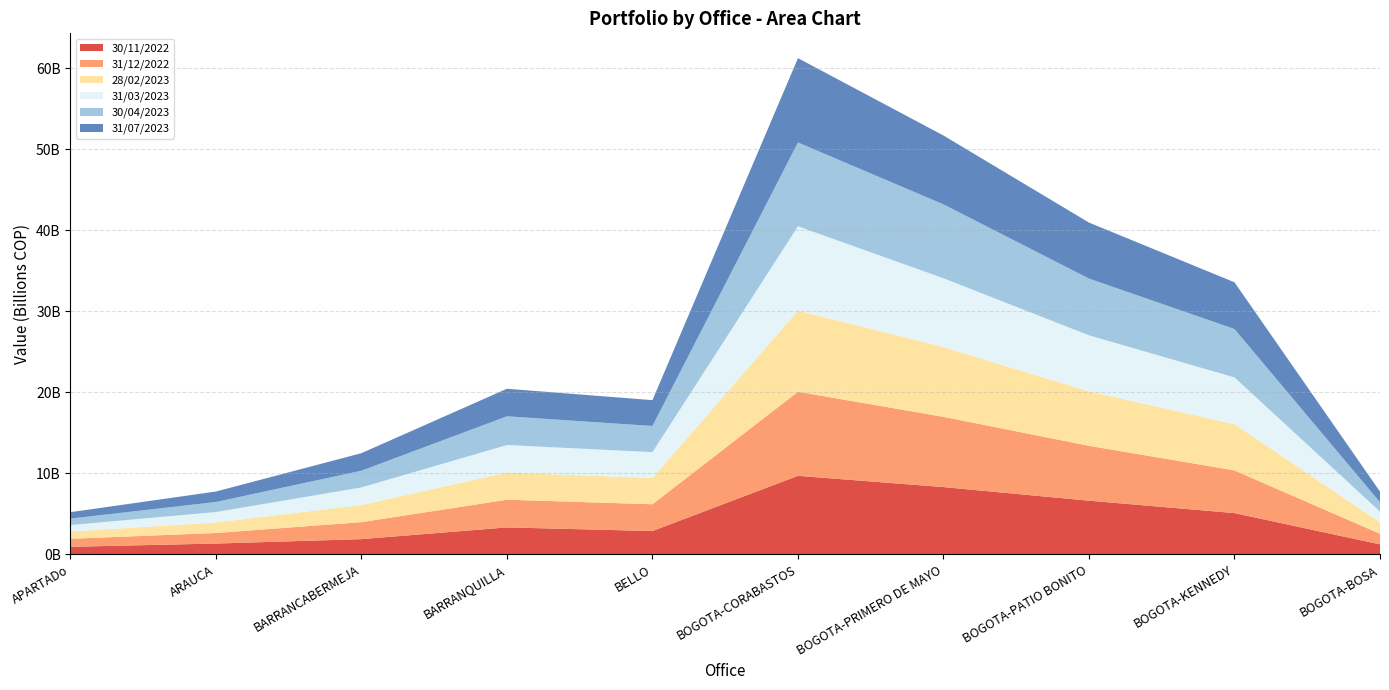

Reading right to left, what are all the values shown in this chart?

30/11/2022: BOGOTA-BOSA=1245889863.7	BOGOTA-KENNEDY=5105916941.0	BOGOTA-PATIO BONITO=6637636967.9	BOGOTA-PRIMERO DE MAYO=8315633520.7	BOGOTA-CORABASTOS=9706943222.9	BELLO=2893488069.6	BARRANQUILLA=3338417600.6	BARRANCABERMEJA=1891745276.9	ARAUCA=1346473510.7	APARTADo=944973404.4
31/12/2022: BOGOTA-BOSA=1307490565.6	BOGOTA-KENNEDY=5267647236.2	BOGOTA-PATIO BONITO=6773261863.2	BOGOTA-PRIMERO DE MAYO=8671835590.7	BOGOTA-CORABASTOS=10373375133.1	BELLO=3302796450.4	BARRANQUILLA=3419359482.0	BARRANCABERMEJA=2095325280.5	ARAUCA=1303665126.8	APARTADo=990031250.6
28/02/2023: BOGOTA-BOSA=1424203552.8	BOGOTA-KENNEDY=5712223247.9	BOGOTA-PATIO BONITO=6723552484.7	BOGOTA-PRIMERO DE MAYO=8604733900.5	BOGOTA-CORABASTOS=10015176234.0	BELLO=3240818777.2	BARRANQUILLA=3351039398.3	BARRANCABERMEJA=2117642119.5	ARAUCA=1294761441.2	APARTADo=899951838.9
31/03/2023: BOGOTA-BOSA=1317593454.4	BOGOTA-KENNEDY=5769225083.5	BOGOTA-PATIO BONITO=6912791550.7	BOGOTA-PRIMERO DE MAYO=8498698737.0	BOGOTA-CORABASTOS=10409095371.5	BELLO=3190690415.5	BARRANQUILLA=3400688662.9	BARRANCABERMEJA=2166705602.5	ARAUCA=1292629549.1	APARTADo=793134342.5
30/04/2023: BOGOTA-BOSA=1144981827.9	BOGOTA-KENNEDY=5969652326.3	BOGOTA-PATIO BONITO=7004231849.0	BOGOTA-PRIMERO DE MAYO=9120761422.1	BOGOTA-CORABASTOS=10344475159.2	BELLO=3228703912.8	BARRANQUILLA=3543330157.6	BARRANCABERMEJA=2064975038.6	ARAUCA=1237645090.9	APARTADo=796236755.1
31/07/2023: BOGOTA-BOSA=1317593454.4	BOGOTA-KENNEDY=5769225083.5	BOGOTA-PATIO BONITO=6912791550.7	BOGOTA-PRIMERO DE MAYO=8498698737.0	BOGOTA-CORABASTOS=10409095371.5	BELLO=3190690415.5	BARRANQUILLA=3400688662.9	BARRANCABERMEJA=2166705602.5	ARAUCA=1292629549.1	APARTADo=793134342.5